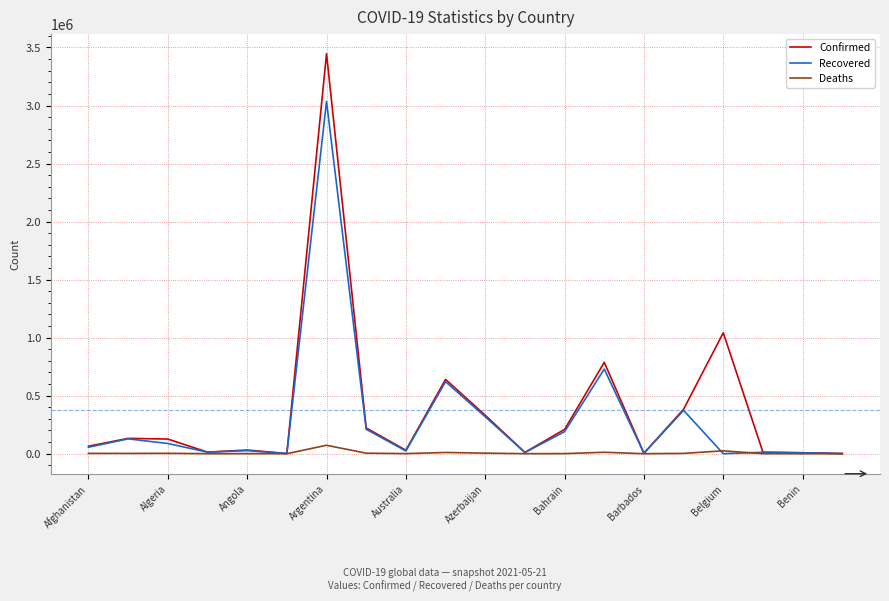

What is the maximum value shown in the chart?

3447044